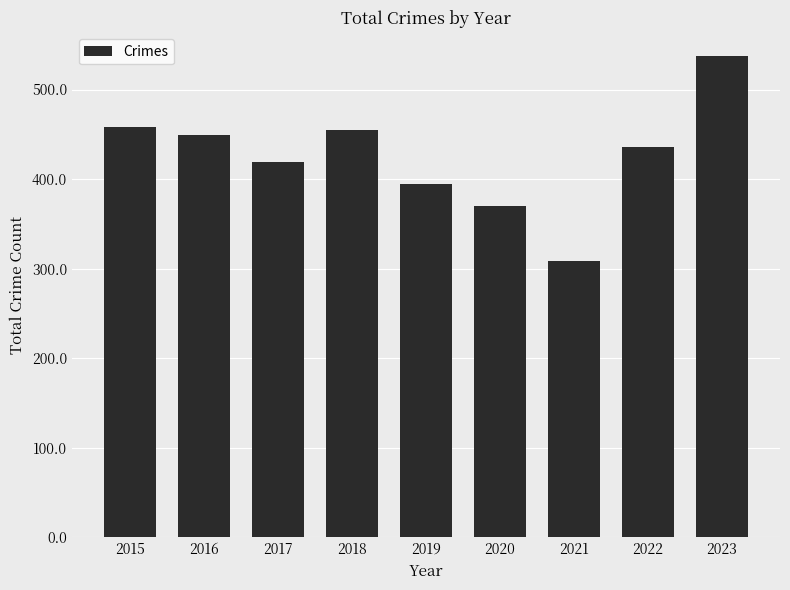

At which category does the chart reach its minimum across all series?

2021